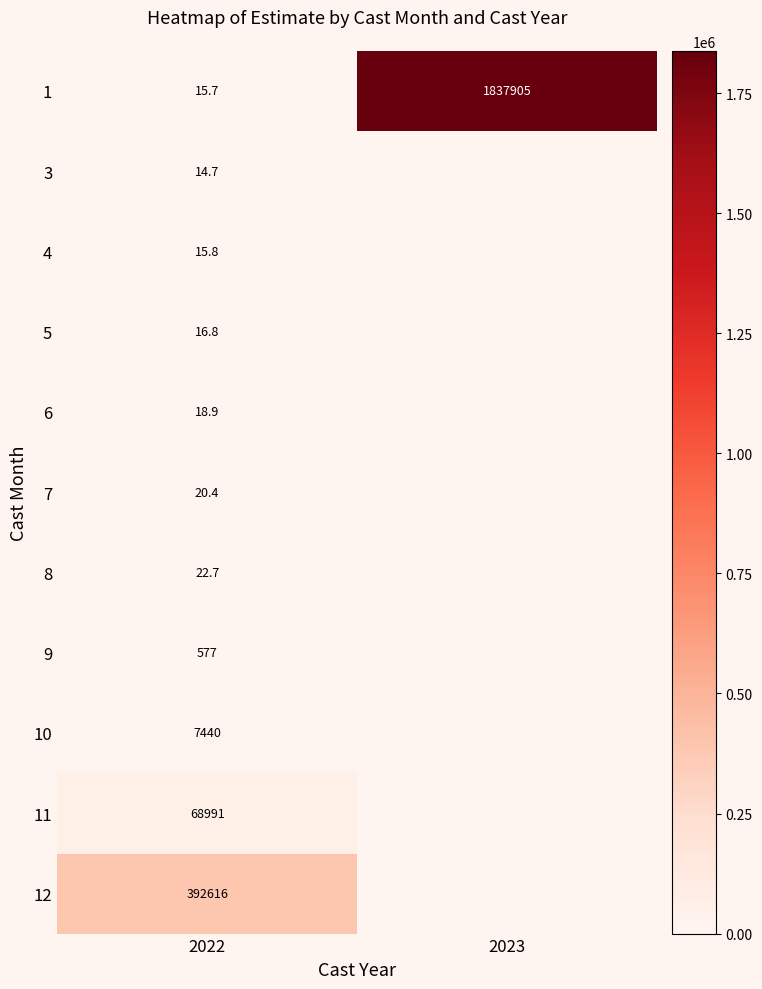

Which series changed the most between 2022 and 2023?

1